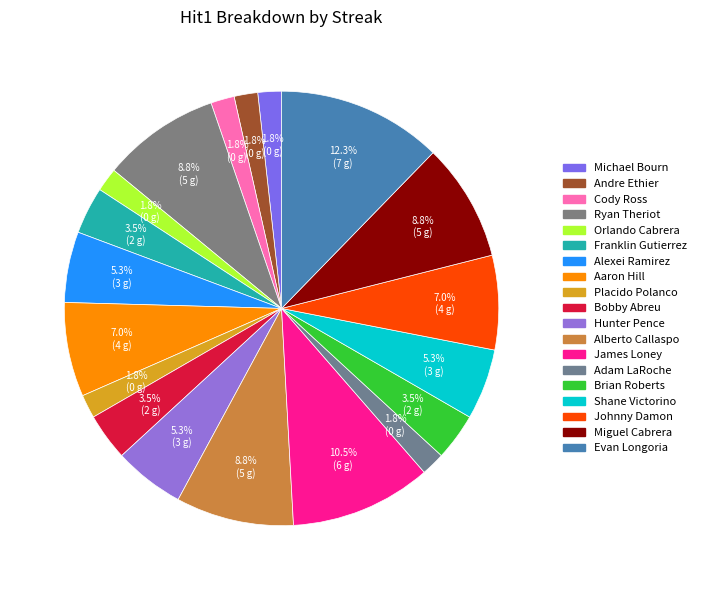

What percentage is NOT represented by Shane Victorino?

94.7%